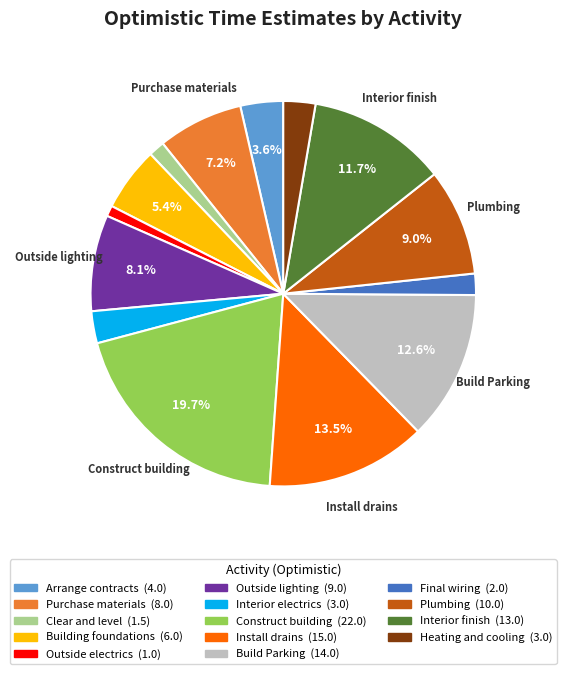

Is there any slice that represents more than half of the pie?

No